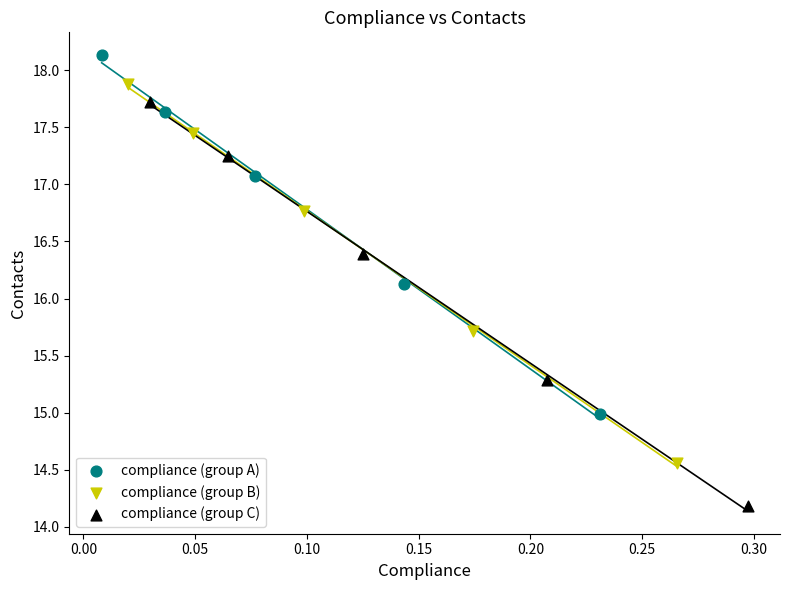

Which series reaches the minimum Y coordinate?

compliance (group C)